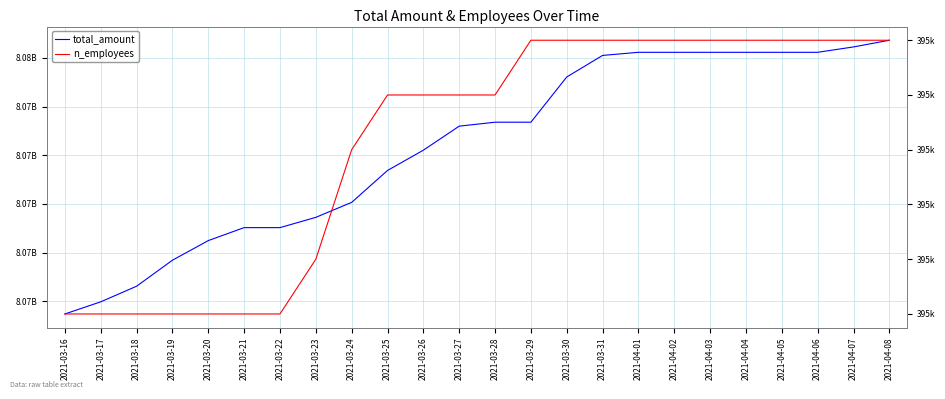

How many distinct data groups are displayed?

2